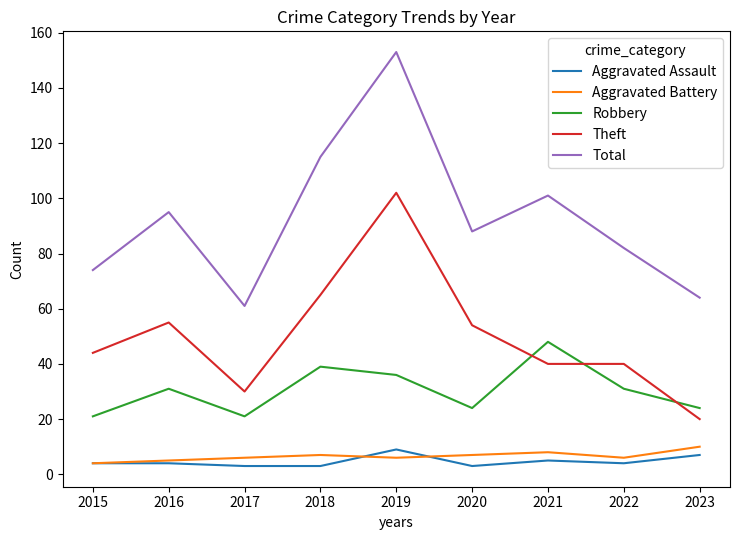

What is the approximate value of Aggravated Assault at 2016?

4